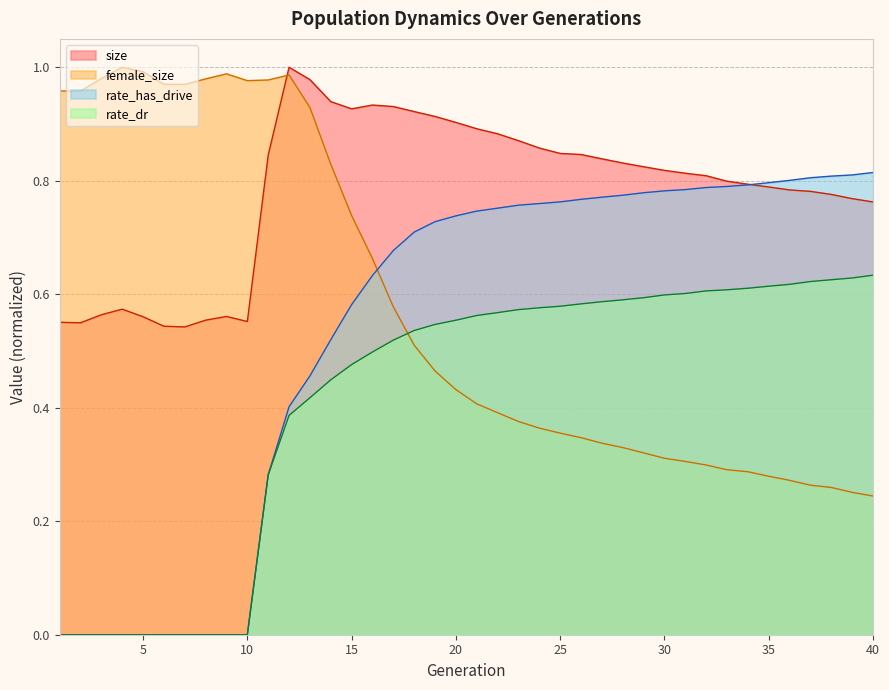

How many times do rate_dr and female_size cross each other?

1